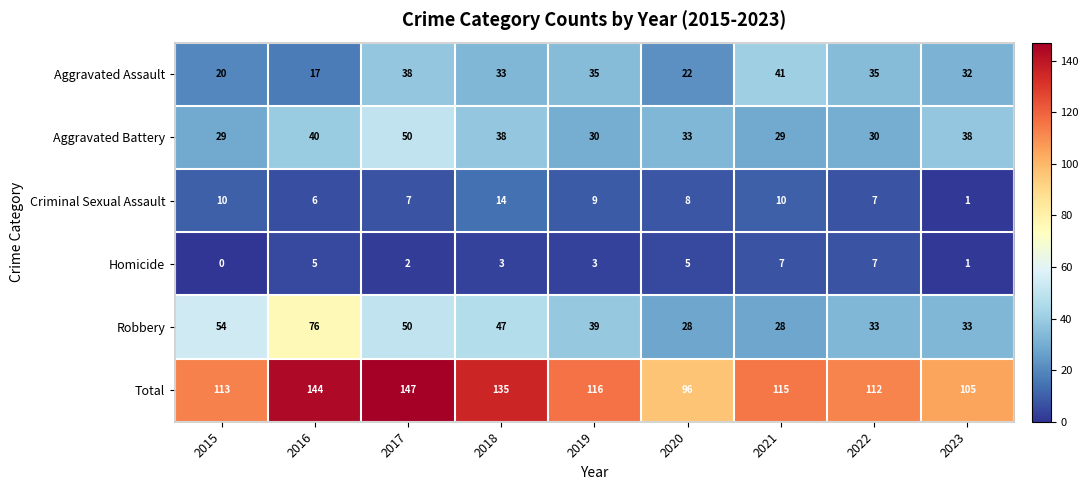

What is the total value across all series at 2022?

224